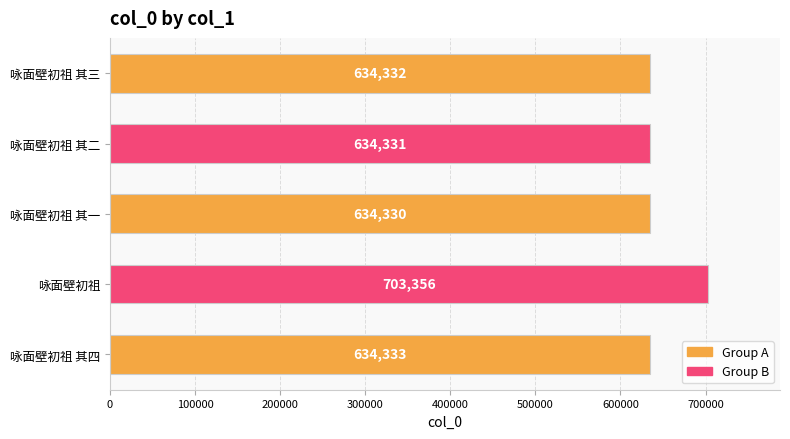

The value at 咏面壁初祖 其三 is 351184. True or false?

False